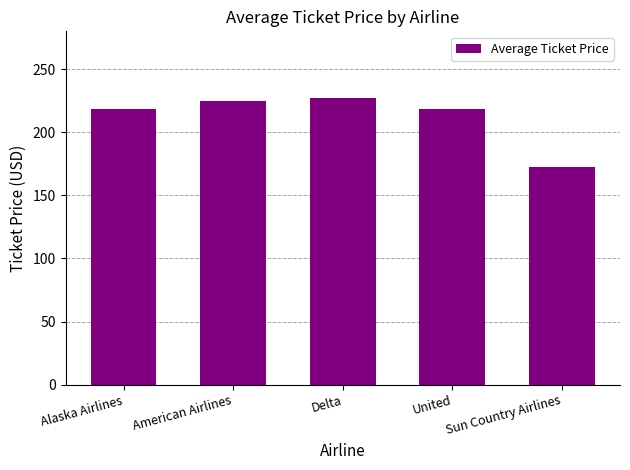

What is the change in value from Alaska Airlines to American Airlines?

+6.8